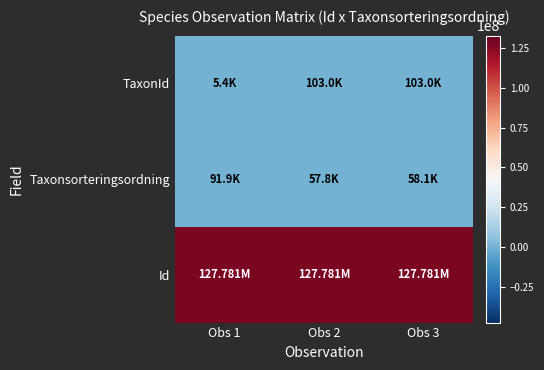

Between Obs 2 and Obs 1, which is larger?

Obs 2